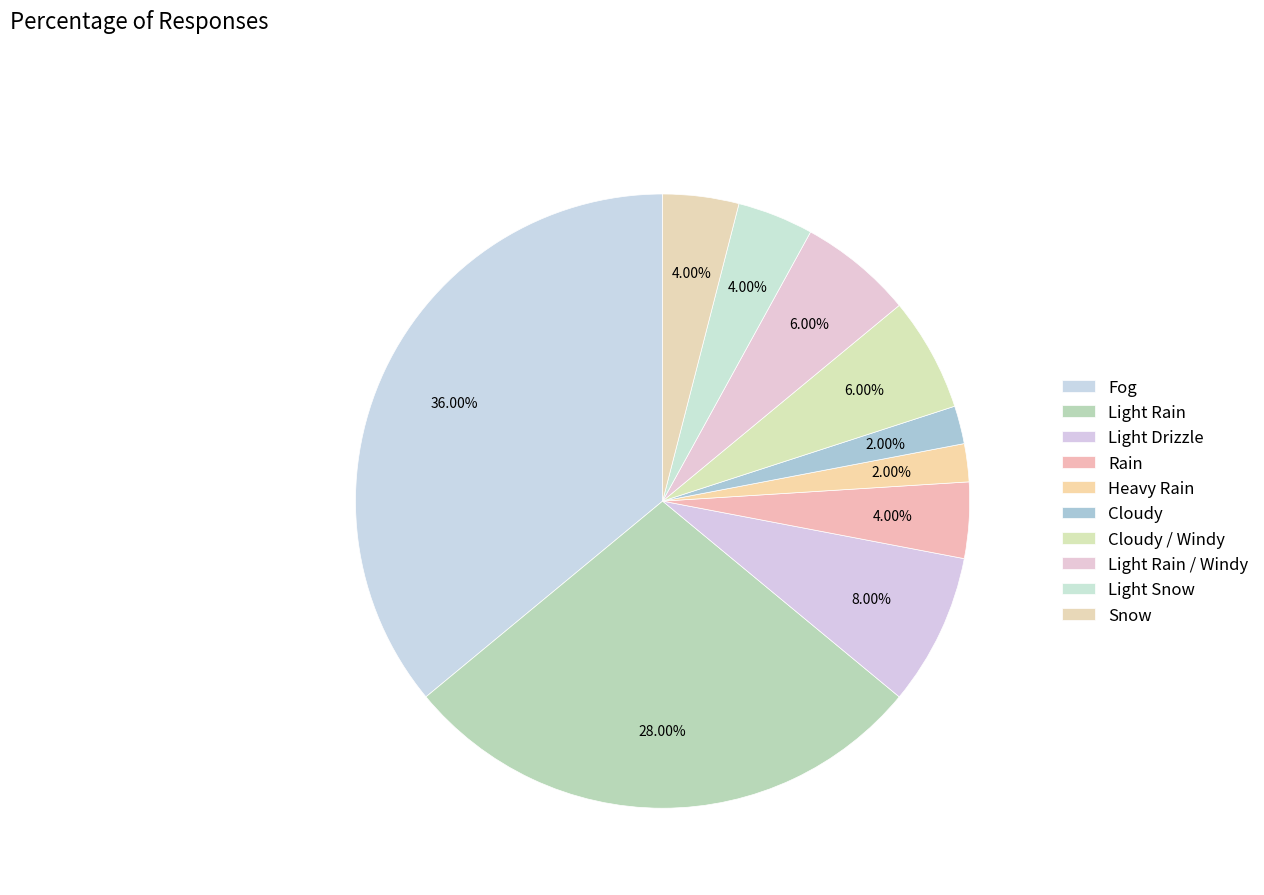

Is there a majority slice in this chart?

No